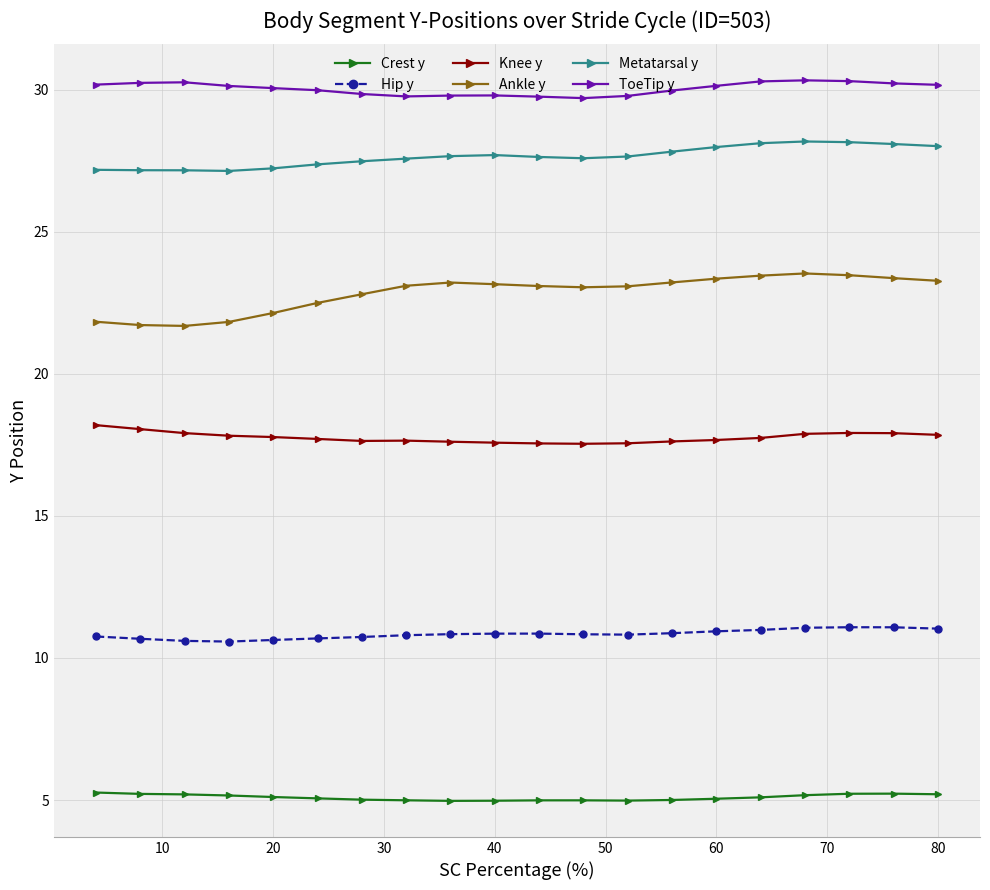

At how many categories does at least one series exceed 24?

20